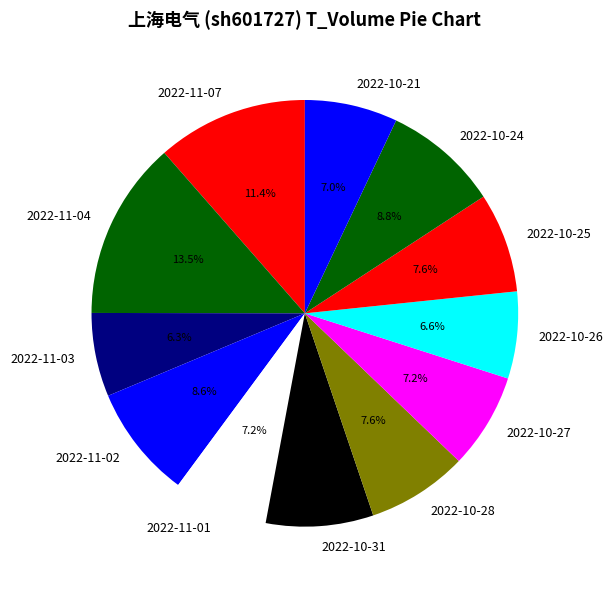

The 2022-10-26 slice represents 20% of the pie. True or false?

False